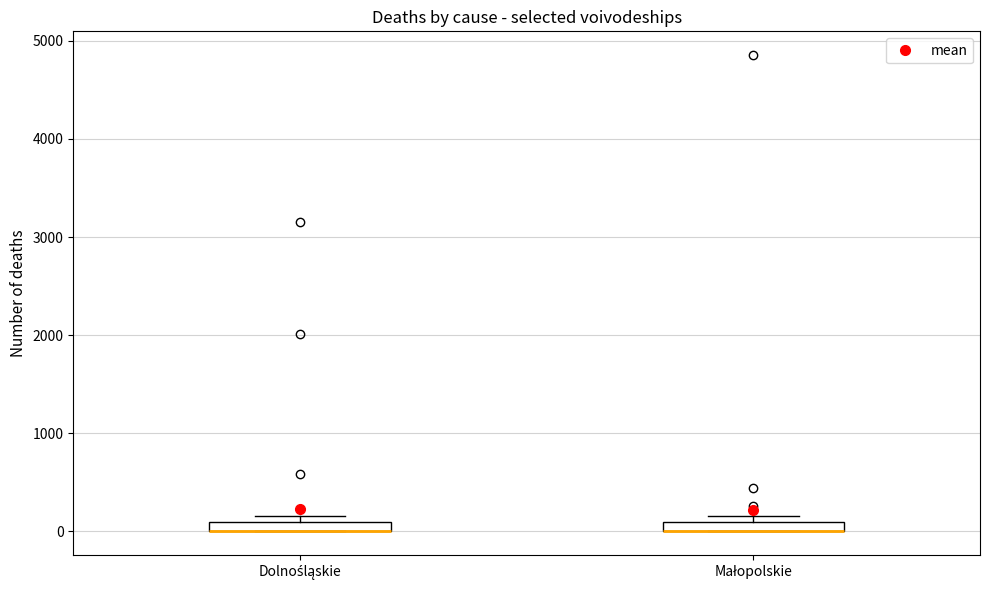

Where is the upper edge of the box for Dolnośląskie on the y-axis? The values are not printed on the chart, so give them approximately, as read against the axis.

100